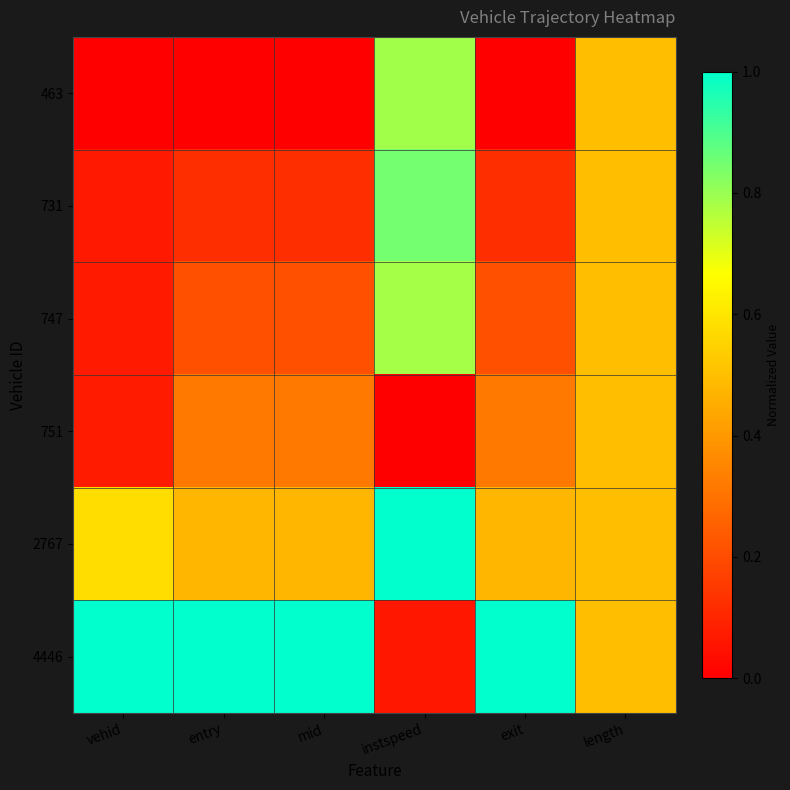

Reading left to right, list all the values displayed in this chart.

463: vehid=0.0	entry=0.0	mid=0.0	instspeed=0.8	exit=0.0	length=0.5
731: vehid=0.1	entry=0.1	mid=0.1	instspeed=0.8	exit=0.1	length=0.5
747: vehid=0.1	entry=0.2	mid=0.2	instspeed=0.8	exit=0.2	length=0.5
751: vehid=0.1	entry=0.3	mid=0.3	instspeed=0.0	exit=0.3	length=0.5
2767: vehid=0.6	entry=0.5	mid=0.5	instspeed=1.0	exit=0.5	length=0.5
4446: vehid=1.0	entry=1.0	mid=1.0	instspeed=0.1	exit=1.0	length=0.5